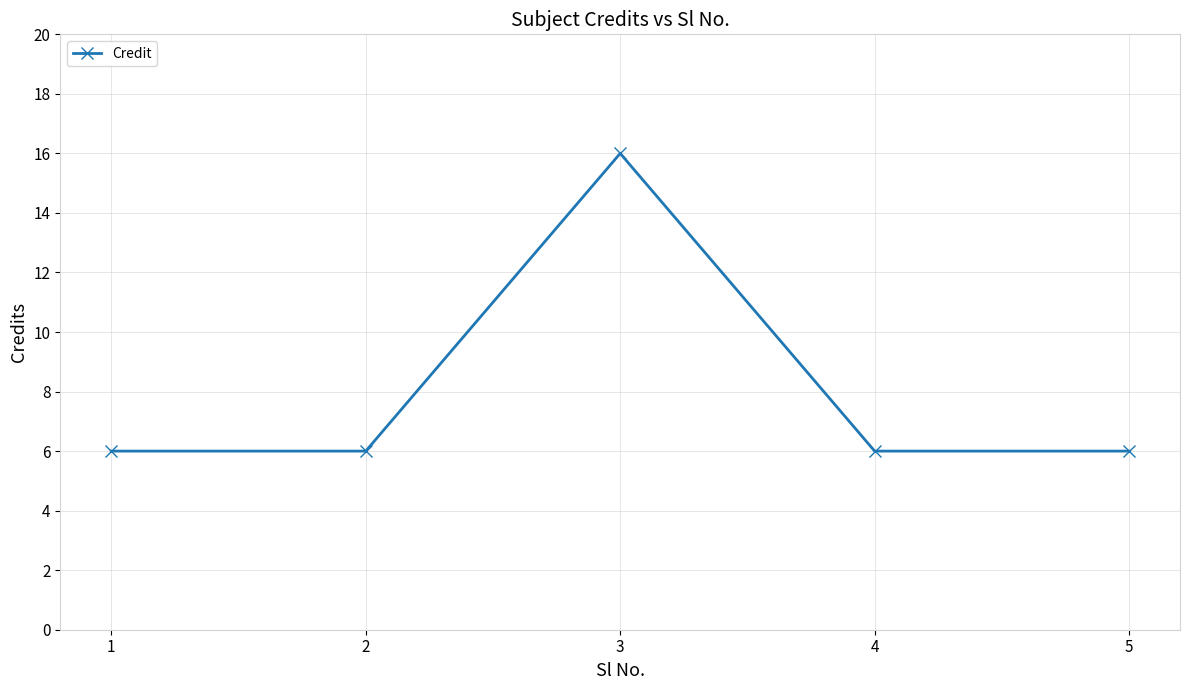

What is the ratio of the value at 3 to the value at 2?

2.7